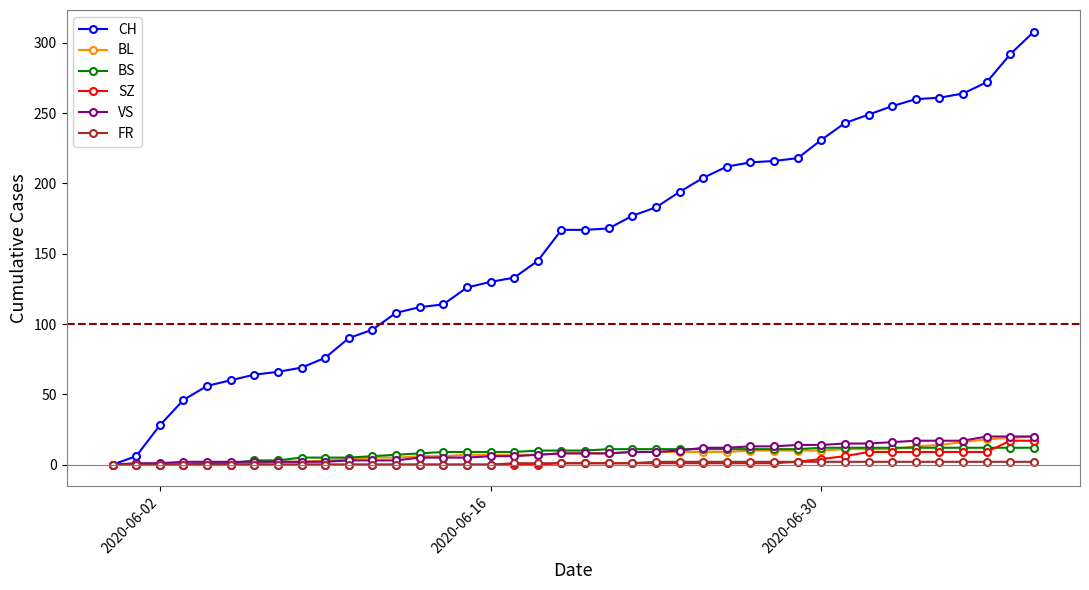

Is this an area chart (filled region under the line)?

No